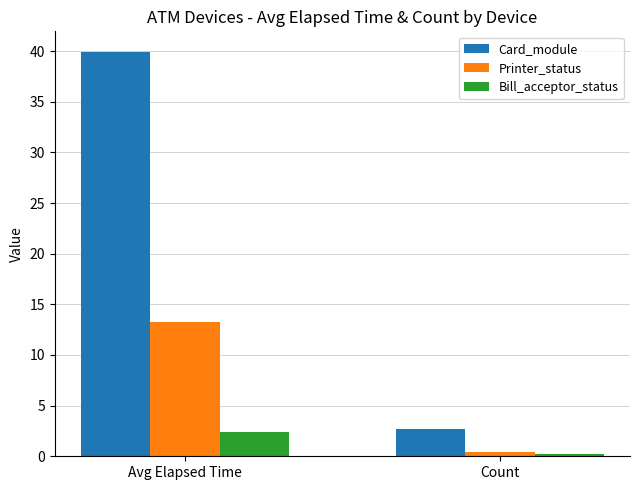

The Card_module series shows 2.7 at Count. True or false?

True